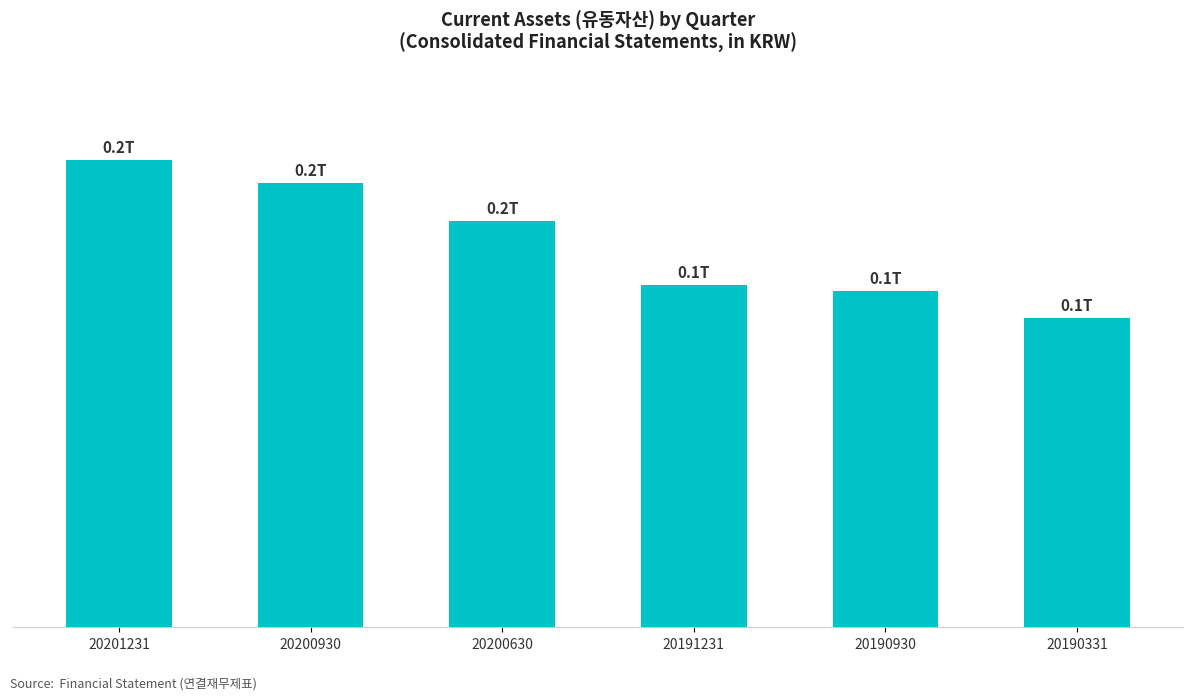

Are the bars horizontal?

No